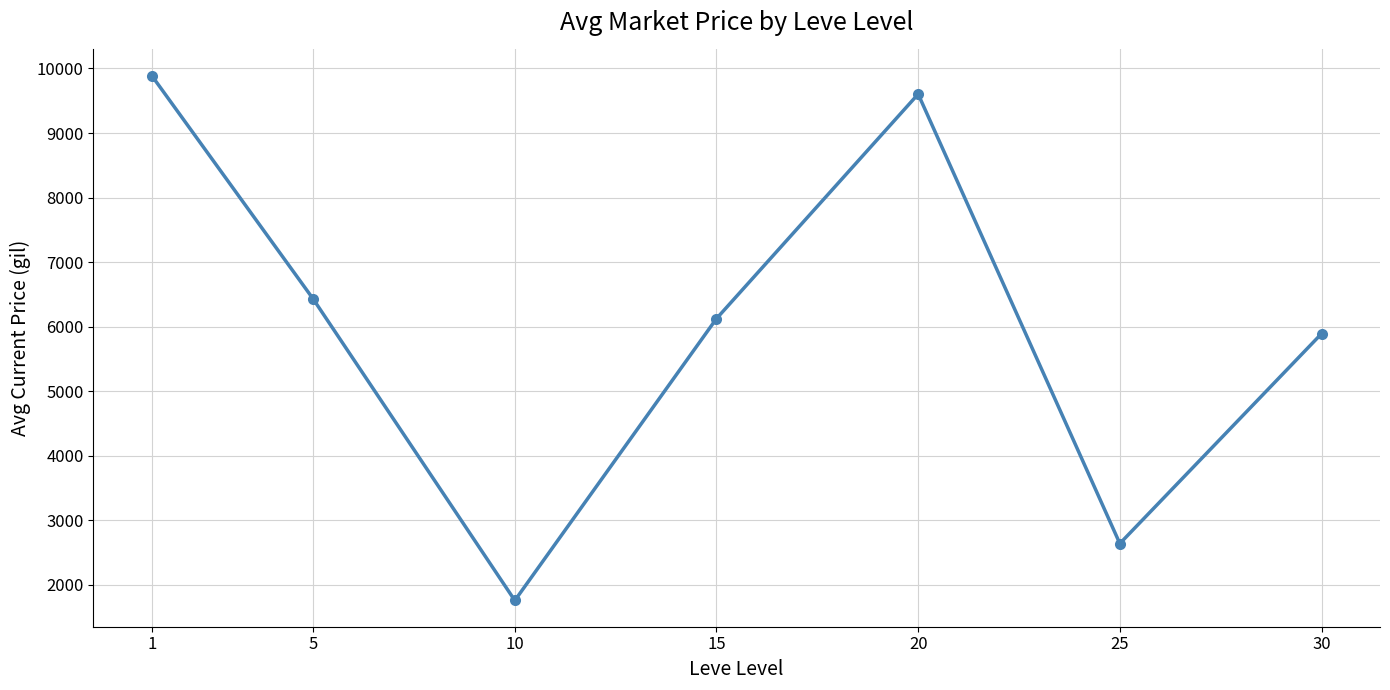

What is the difference between the second highest and second lowest values?

6966.0